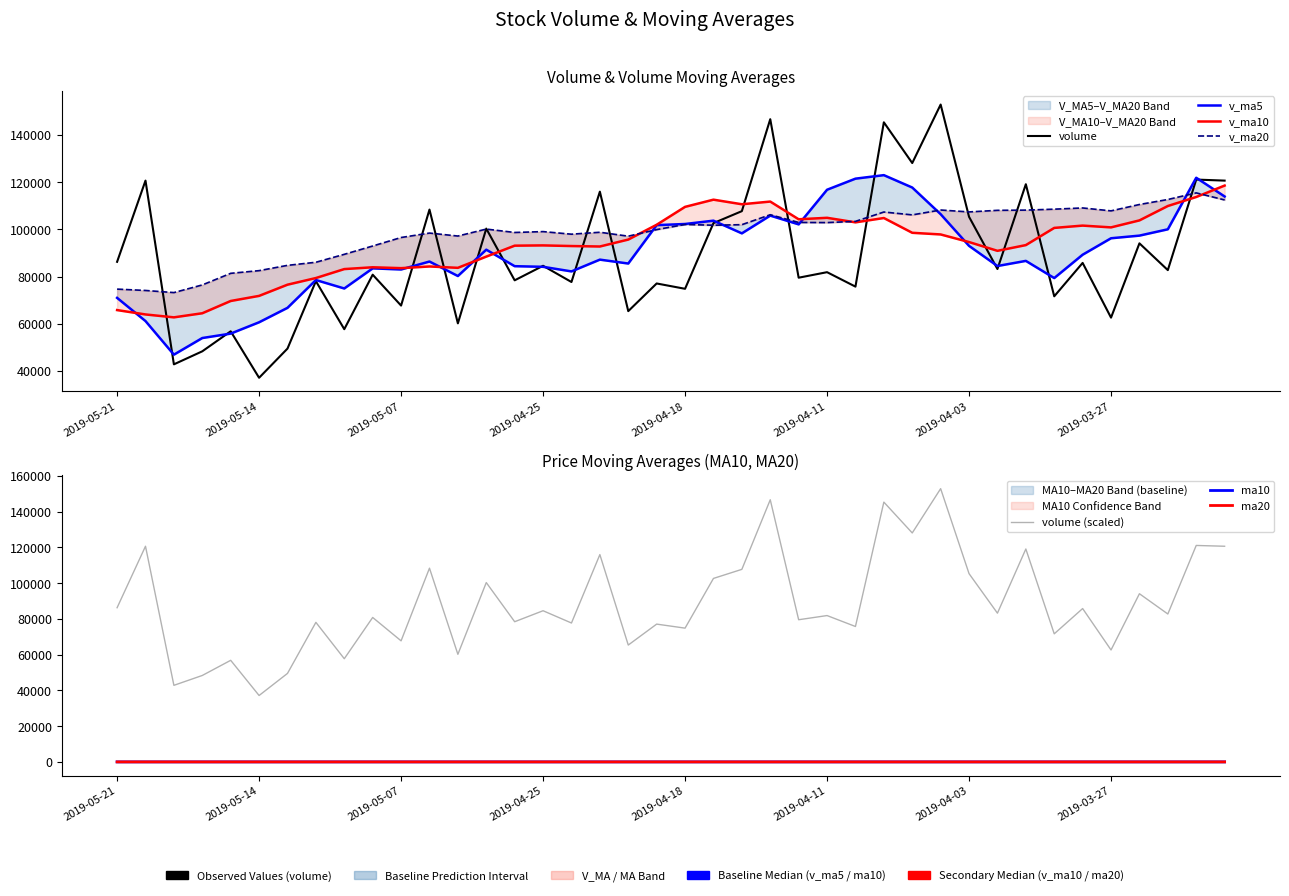

What is the difference between the maximum and minimum values in the v_ma5 series?

76008.2